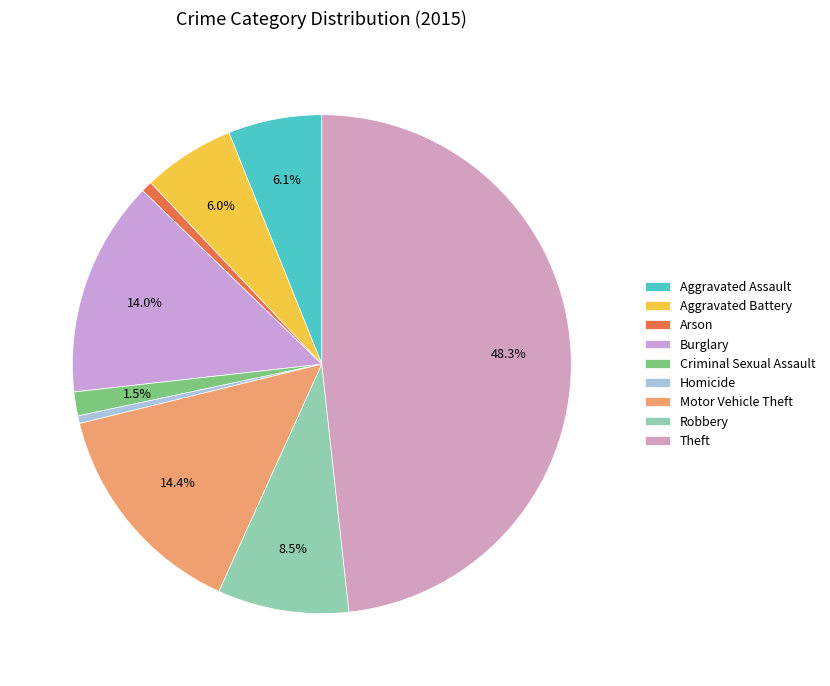

To the nearest percent, what is the difference between the largest and smallest slice percentages?

48%